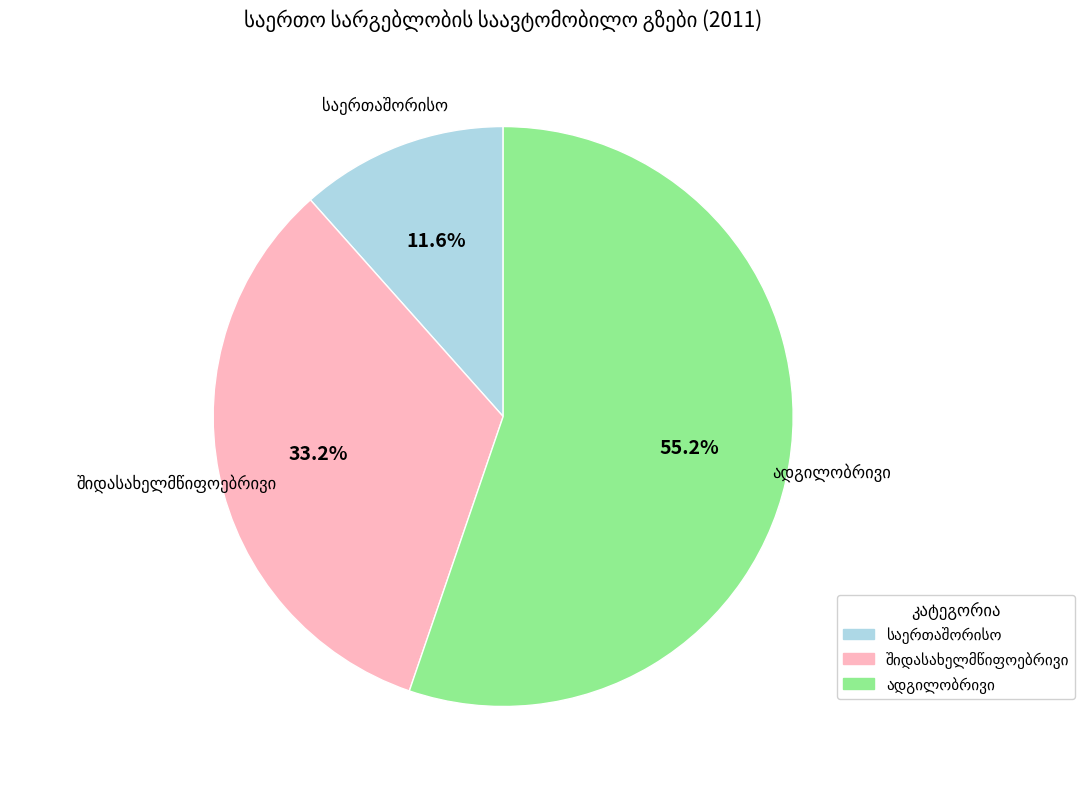

Does any single category account for the majority?

Yes